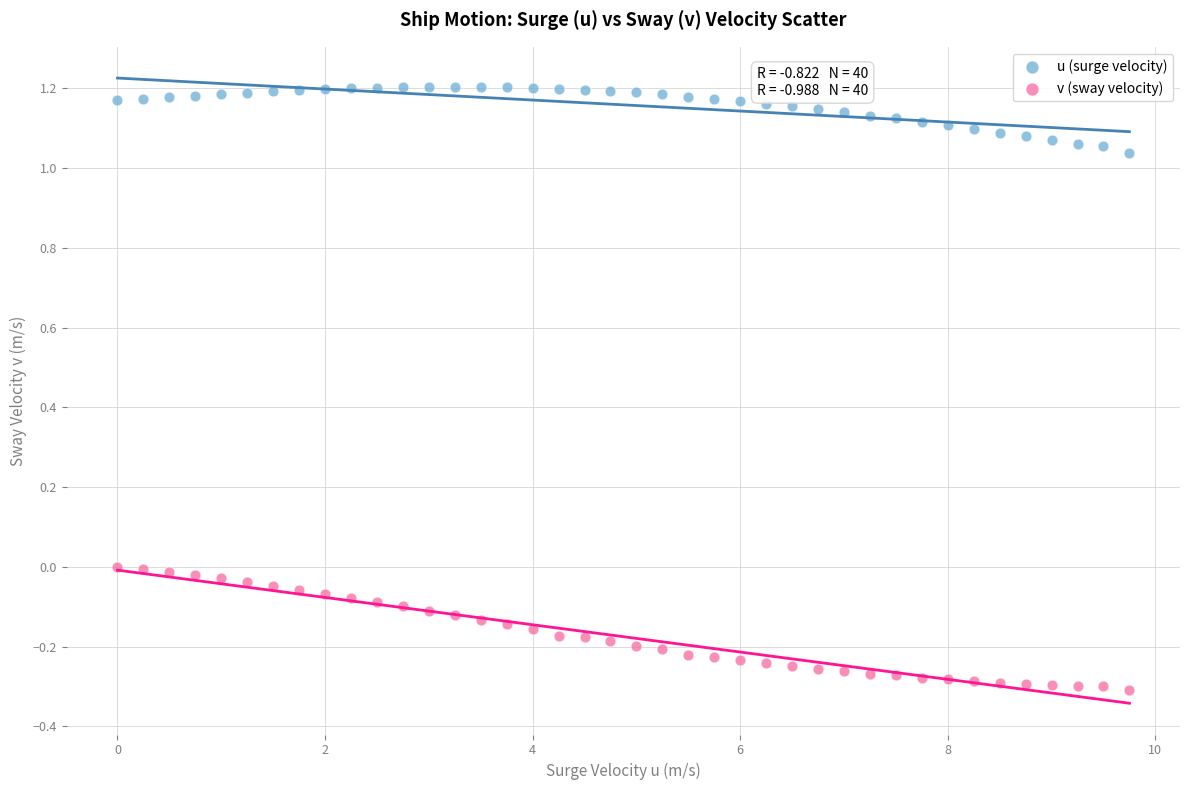

What are all the series names shown in the legend?

u (surge velocity), v (sway velocity)